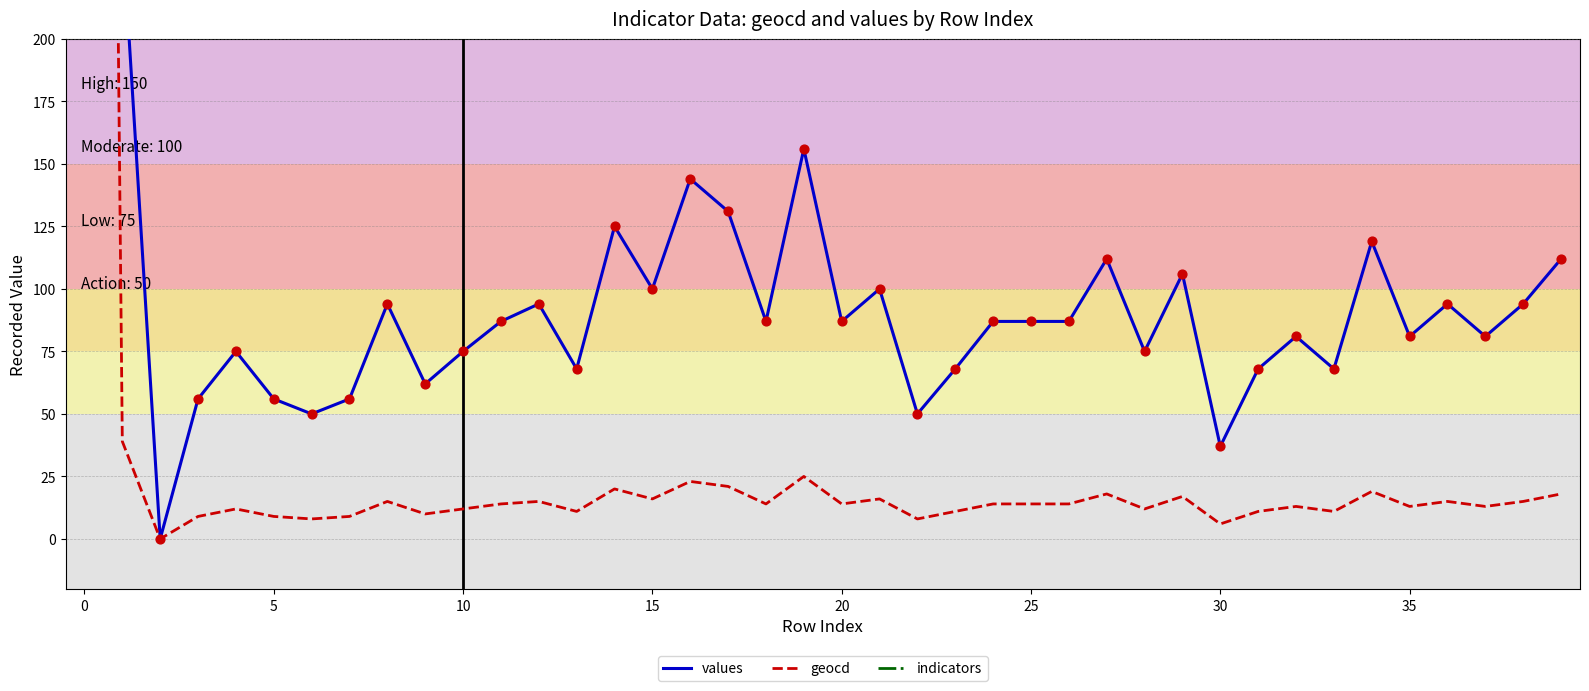

At how many categories does at least one series exceed 4899?

1